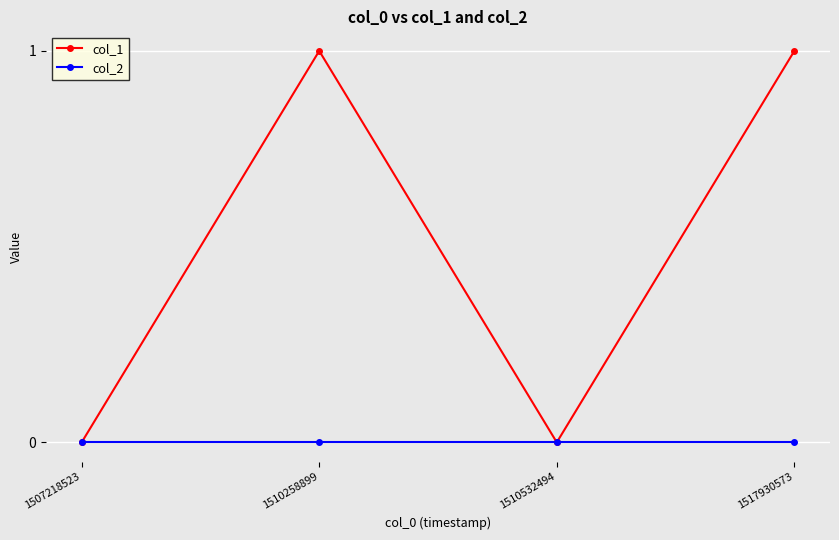

Count the col_1 values in the range 0 to 1.

4